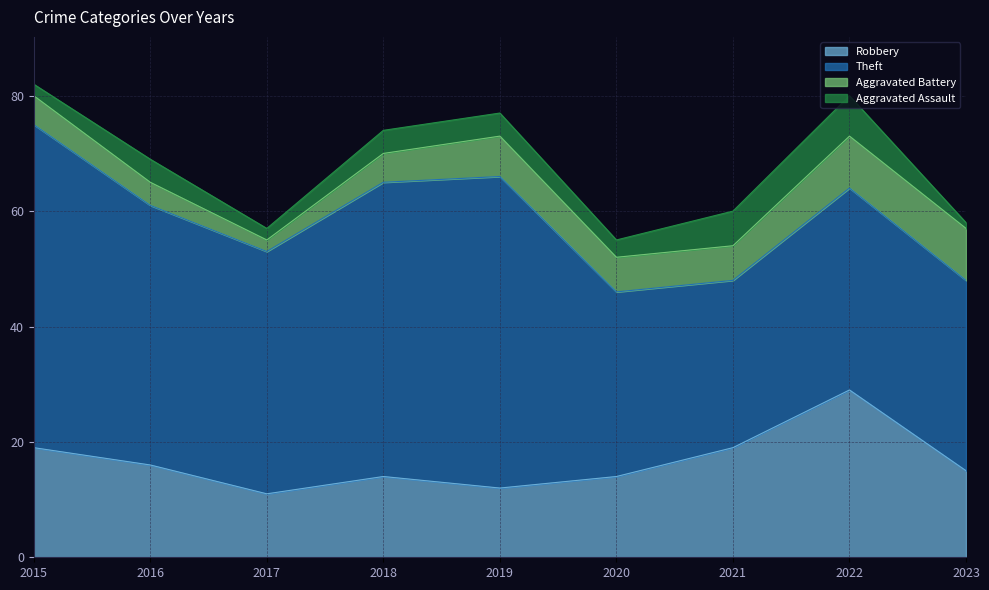

What is the maximum value shown in the chart?

56